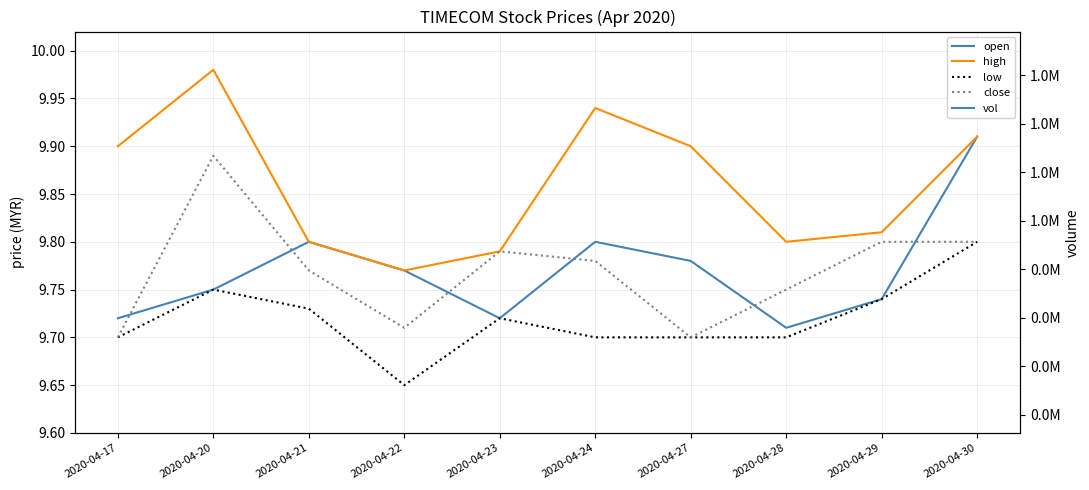

What is the spread (max minus min) of values at 2020-04-27?

284090.3